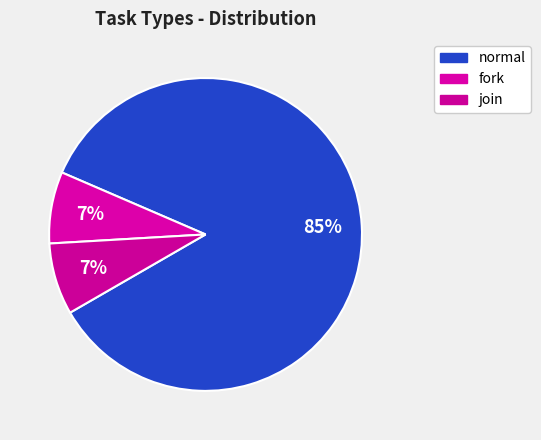

What is the majority slice?

normal